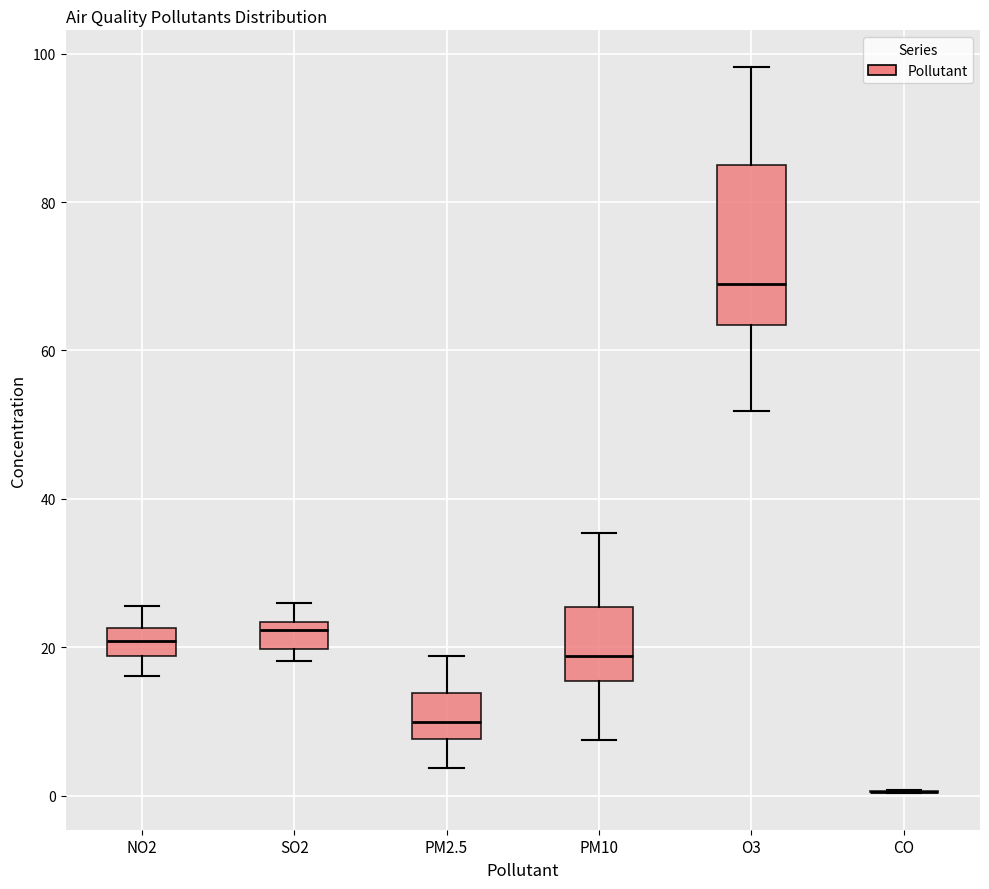

Reading left to right, transcribe this box plot: for each box, give where its median line is, the range the box spans, and where its two whiskers end, as read against the y-axis. The values are not printed on the chart, so give them approximately, as read against the axis.

NO2: median 20, box 18 to 22, whiskers 16 to 26
SO2: median 22, box 20 to 24, whiskers 18 to 26
PM2.5: median 10, box 8 to 14, whiskers 4 to 18
PM10: median 18, box 16 to 26, whiskers 8 to 36
O3: median 70, box 64 to 84, whiskers 52 to 98
CO: box collapsed to a line at 0, whiskers 0 to 0